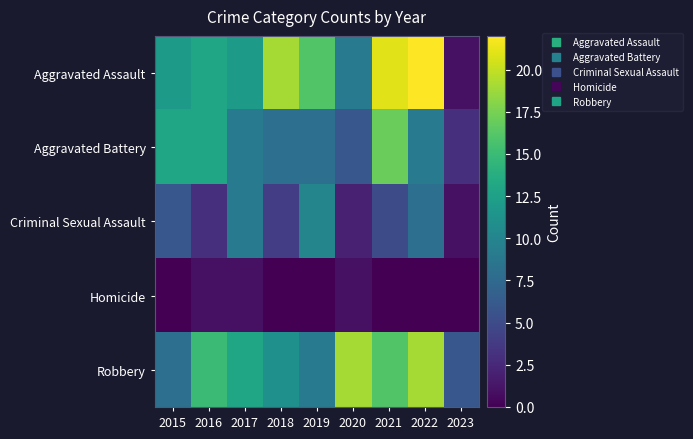

Which series has the largest range (max minus min)?

Aggravated Assault